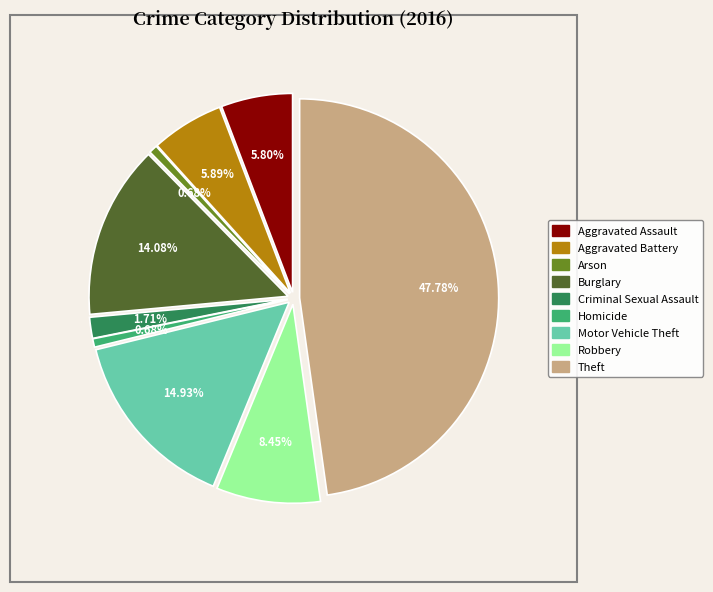

What percentage is NOT represented by Motor Vehicle Theft?

85.1%